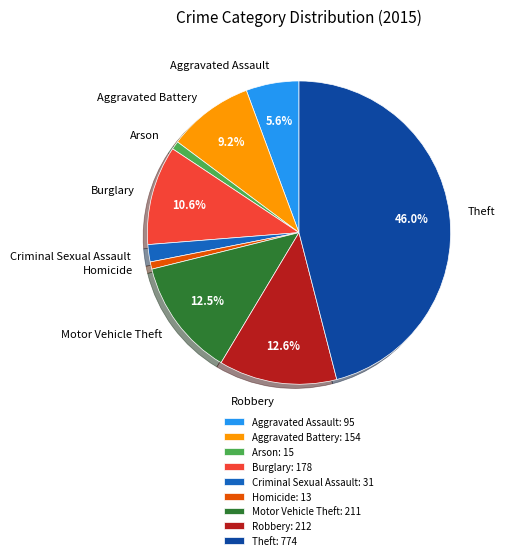

Which has a higher value, Aggravated Battery or Theft?

Theft